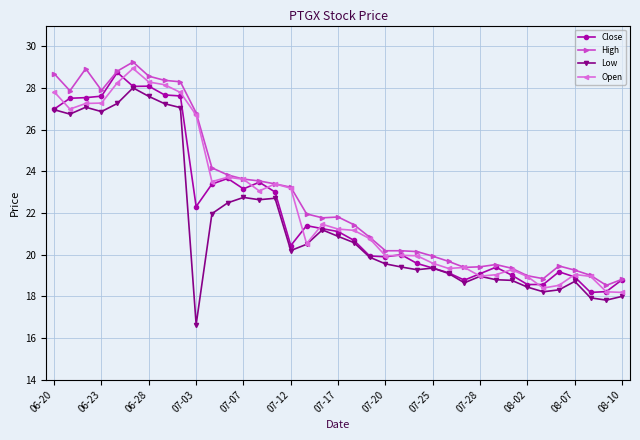

What is the value of the Open point at the 33rd from the left?

18.5